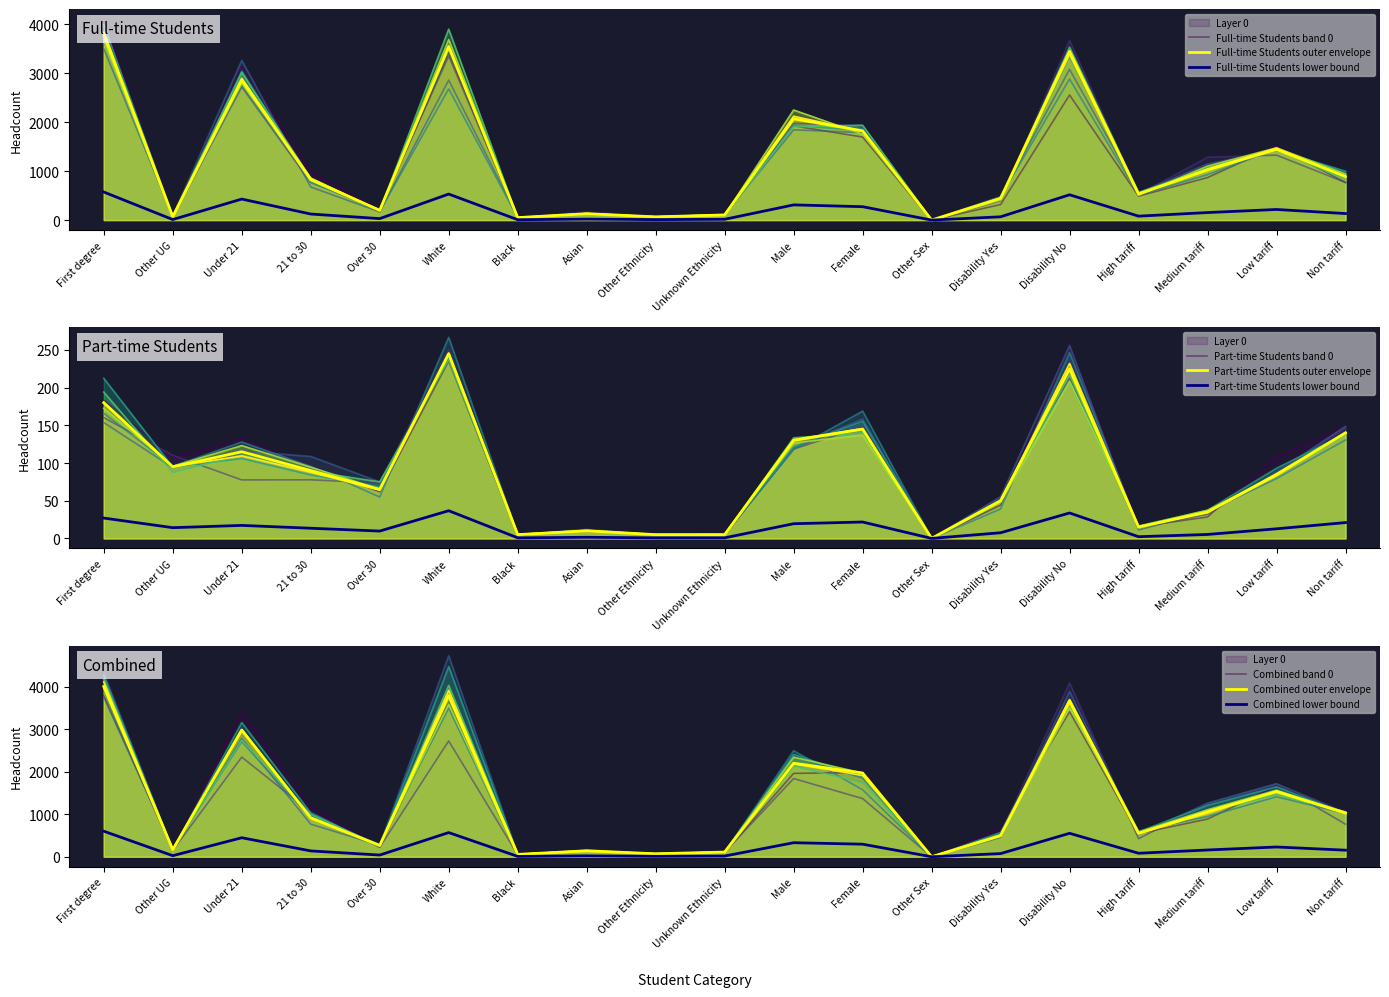

True or false: Part-time Headcount has a value of 325 at Disability No.

False